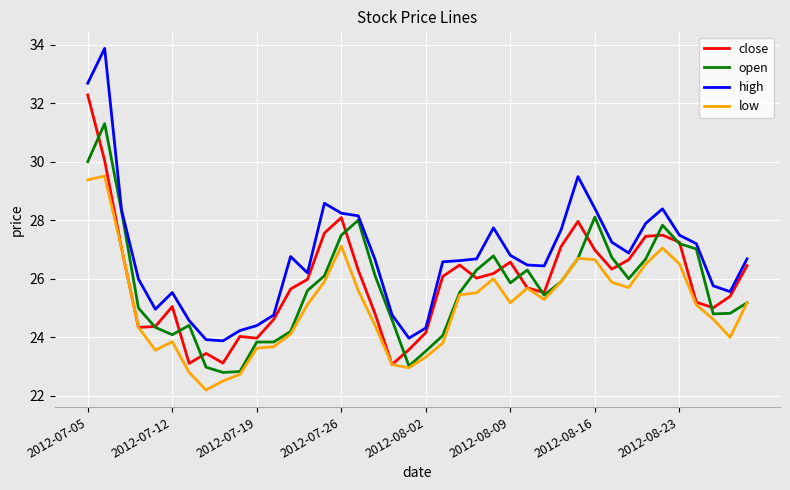

What is the minimum value for high?

23.9